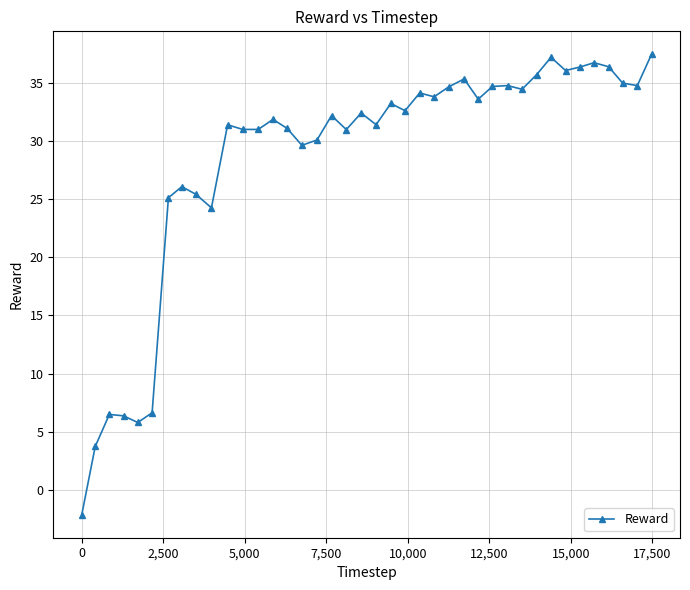

What is the value of the 7th point from the left?

25.1